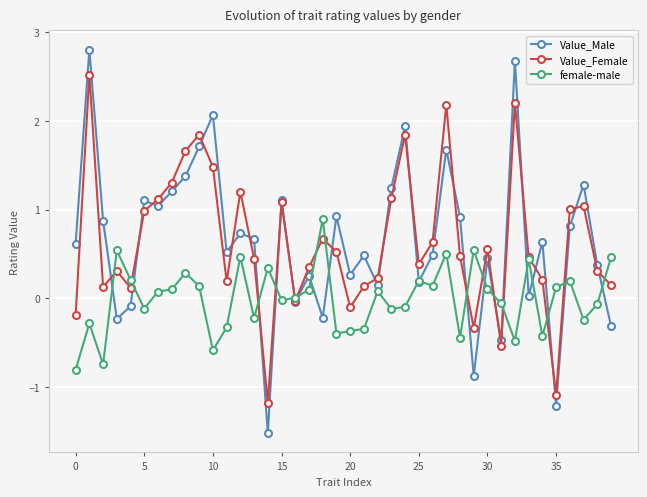

Count the number of data series in this chart.

3